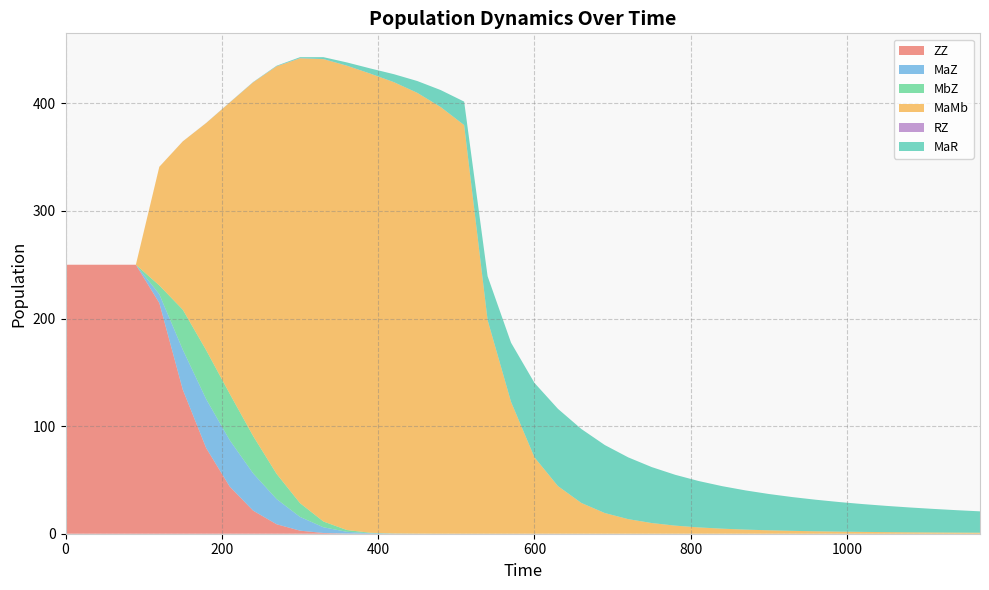

Reading left to right, extract all data points from this chart.

ZZ: 0=250.0	30=250.0	60=250.0	90=250.0	120=214.4	150=133.9	180=79.5	210=43.9	240=21.5	270=8.8	300=2.9	330=0.7	360=0.1	390=0.0	420=0.0	450=0.0	480=0.0	510=0.0	540=0.0	570=0.0	600=0.0	630=0.0	660=0.0	690=0.0	720=0.0	750=0.0	780=0.0	810=0.0	840=0.0	870=0.0	900=0.0	930=0.0	960=0.0	990=0.0	1020=0.0	1050=0.0	1080=0.0	1110=0.0	1140=0.0	1170=0.0
MaZ: 0=0.0	30=0.0	60=0.0	90=0.0	120=8.2	150=37.2	180=45.5	210=43.1	240=34.7	270=23.4	300=12.8	330=5.3	360=1.7	390=0.4	420=0.1	450=0.0	480=0.0	510=0.0	540=0.0	570=0.0	600=0.0	630=0.0	660=0.0	690=0.0	720=0.0	750=0.0	780=0.0	810=0.0	840=0.0	870=0.0	900=0.0	930=0.0	960=0.0	990=0.0	1020=0.0	1050=0.0	1080=0.0	1110=0.0	1140=0.0	1170=0.0
MbZ: 0=0.0	30=0.0	60=0.0	90=0.0	120=8.2	150=37.2	180=45.5	210=43.1	240=34.7	270=23.4	300=12.8	330=5.3	360=1.7	390=0.4	420=0.1	450=0.0	480=0.0	510=0.0	540=0.0	570=0.0	600=0.0	630=0.0	660=0.0	690=0.0	720=0.0	750=0.0	780=0.0	810=0.0	840=0.0	870=0.0	900=0.0	930=0.0	960=0.0	990=0.0	1020=0.0	1050=0.0	1080=0.0	1110=0.0	1140=0.0	1170=0.0
MaMb: 0=0.0	30=0.0	60=0.0	90=0.0	120=110.2	150=156.4	180=211.2	210=270.5	240=328.6	270=378.6	300=413.4	330=429.7	360=431.5	390=426.7	420=419.5	450=409.7	480=396.5	510=379.8	540=198.6	570=122.5	600=71.0	630=44.3	660=28.6	690=19.2	720=13.5	750=9.9	780=7.5	810=5.9	840=4.7	870=3.8	900=3.2	930=2.7	960=2.3	990=2.0	1020=1.7	1050=1.5	1080=1.3	1110=1.2	1140=1.0	1170=0.9
RZ: 0=0.0	30=0.0	60=0.0	90=0.0	120=0.0	150=0.0	180=0.1	210=0.1	240=0.1	270=0.1	300=0.1	330=0.1	360=0.1	390=0.0	420=0.0	450=0.0	480=0.0	510=0.0	540=0.0	570=0.0	600=0.0	630=0.0	660=0.0	690=0.0	720=0.0	750=0.0	780=0.0	810=0.0	840=0.0	870=0.0	900=0.0	930=0.0	960=0.0	990=0.0	1020=0.0	1050=0.0	1080=0.0	1110=0.0	1140=0.0	1170=0.0
MaR: 0=0.0	30=0.0	60=0.0	90=0.0	120=0.0	150=0.0	180=0.1	210=0.1	240=0.3	270=0.5	300=0.9	330=1.7	360=3.0	390=4.8	420=7.4	450=11.0	480=15.8	510=21.8	540=40.7	570=55.0	600=69.2	630=71.8	660=68.7	690=63.2	720=57.4	750=52.0	780=47.2	810=43.1	840=39.5	870=36.4	900=33.7	930=31.4	960=29.3	990=27.5	1020=25.9	1050=24.4	1080=23.1	1110=21.9	1140=20.8	1170=19.9